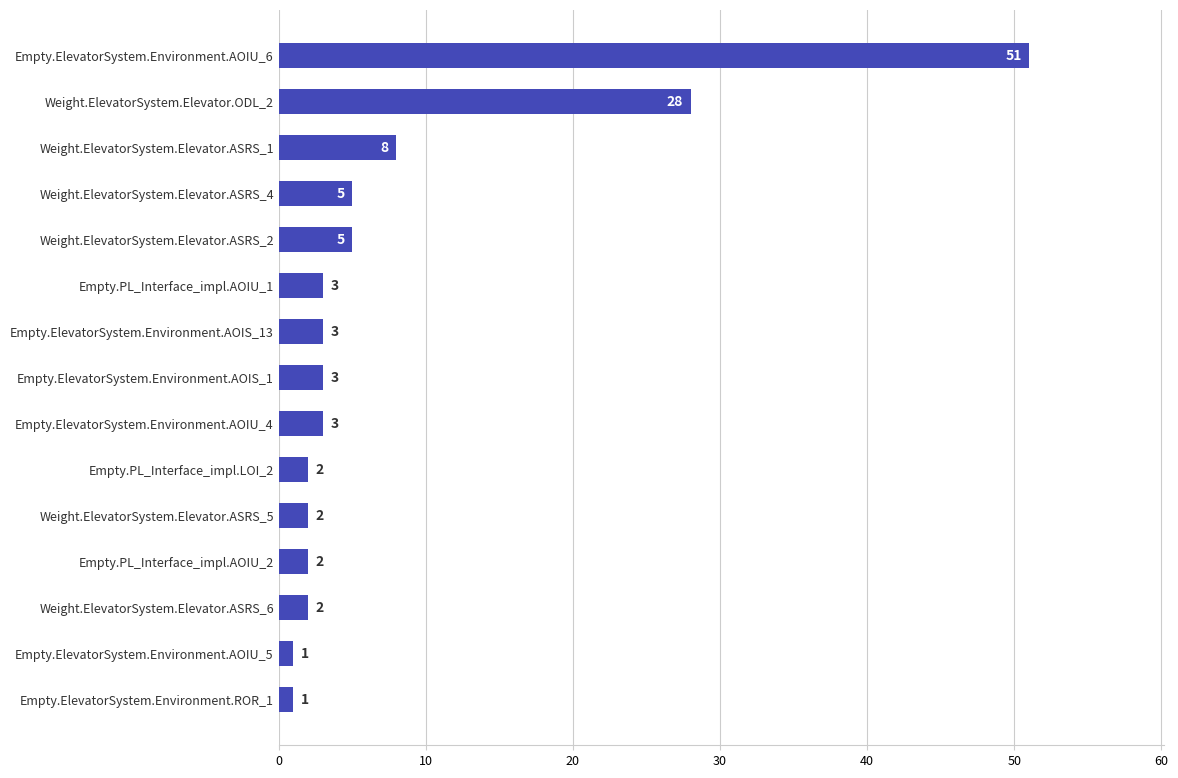

At which label is the value closest to 26?

Weight.ElevatorSystem.Elevator.ODL_2